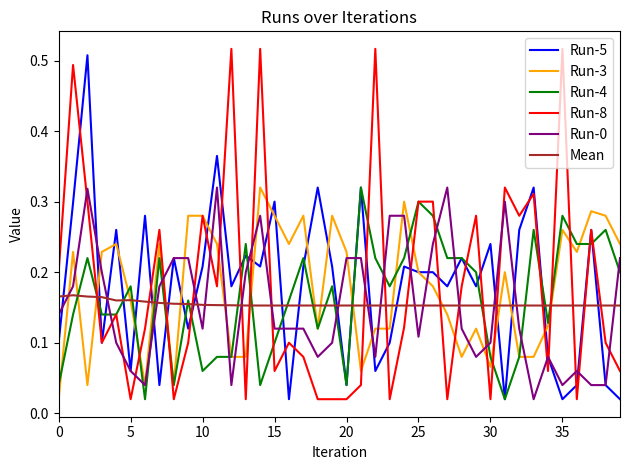

Which series has the widest spread of values?

Run-8